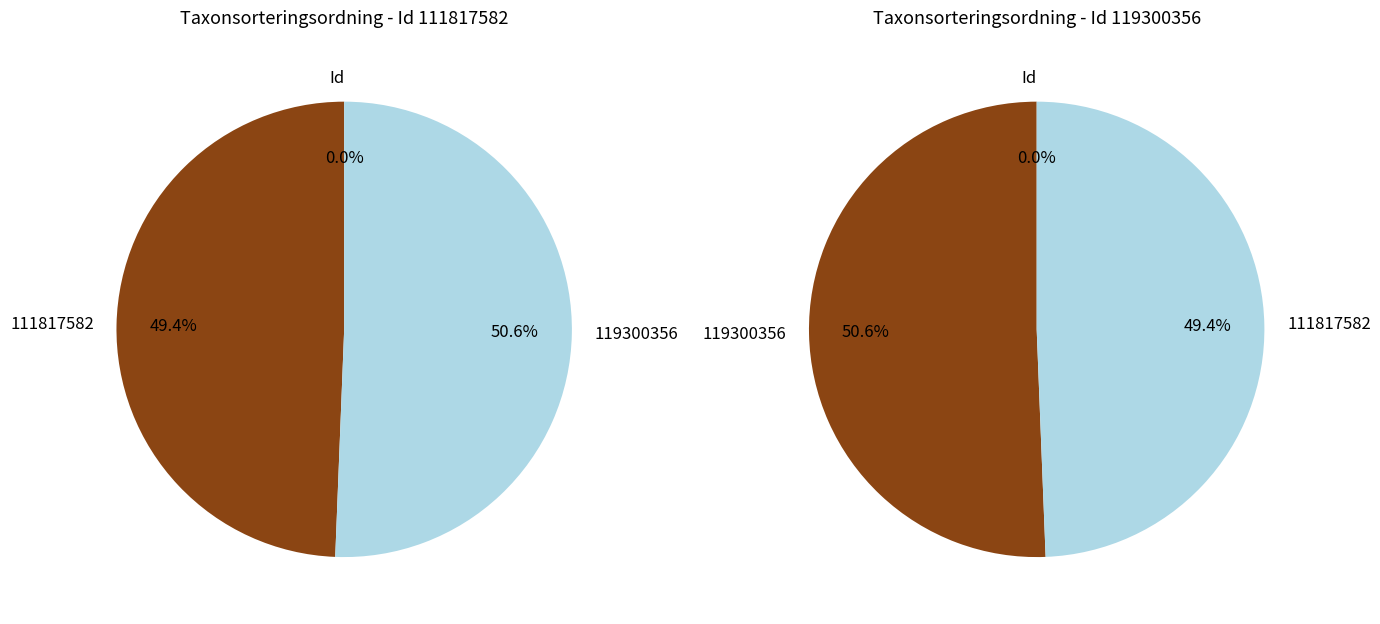

What percentage is the 119300356 slice, to the nearest percent?

51%